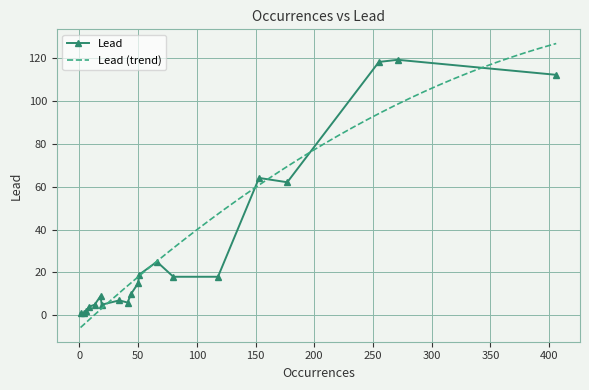

True or false: Lead has more than 0 interior local peaks.

True